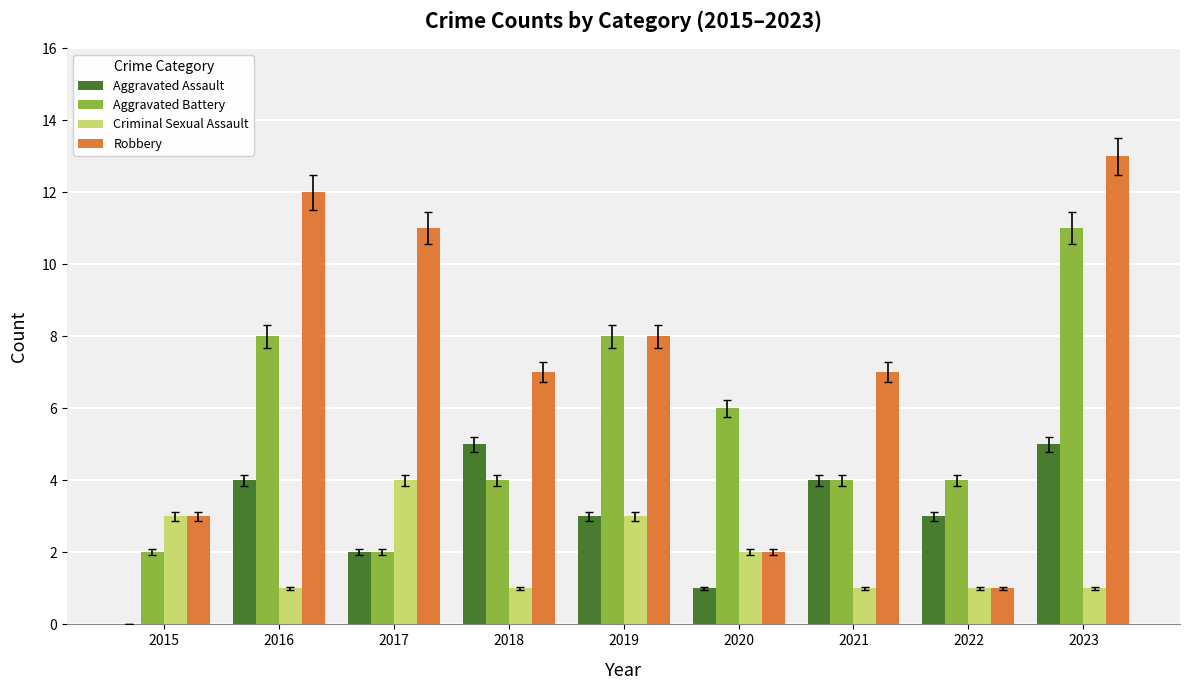

True or false: Aggravated Assault has a value of 2 at 2018.

False